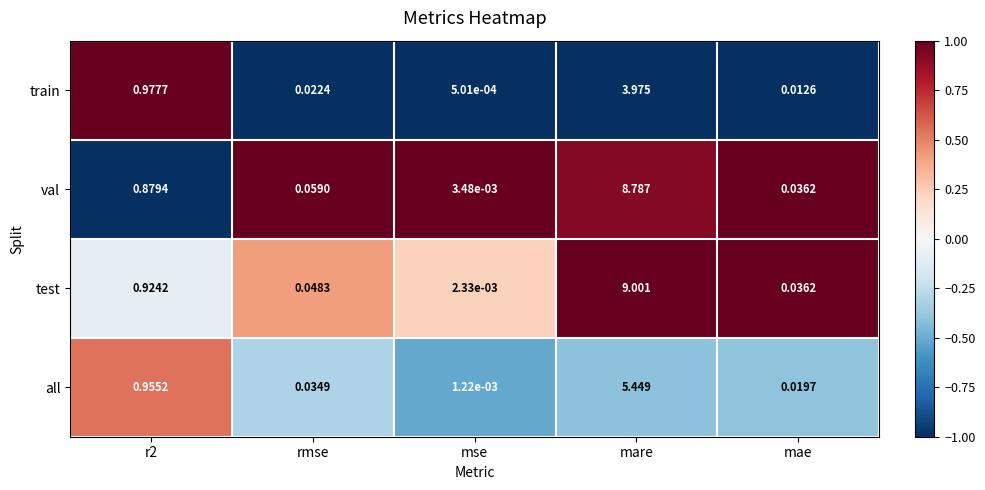

List the series in order of their peak value, highest first.

test, val, all, train